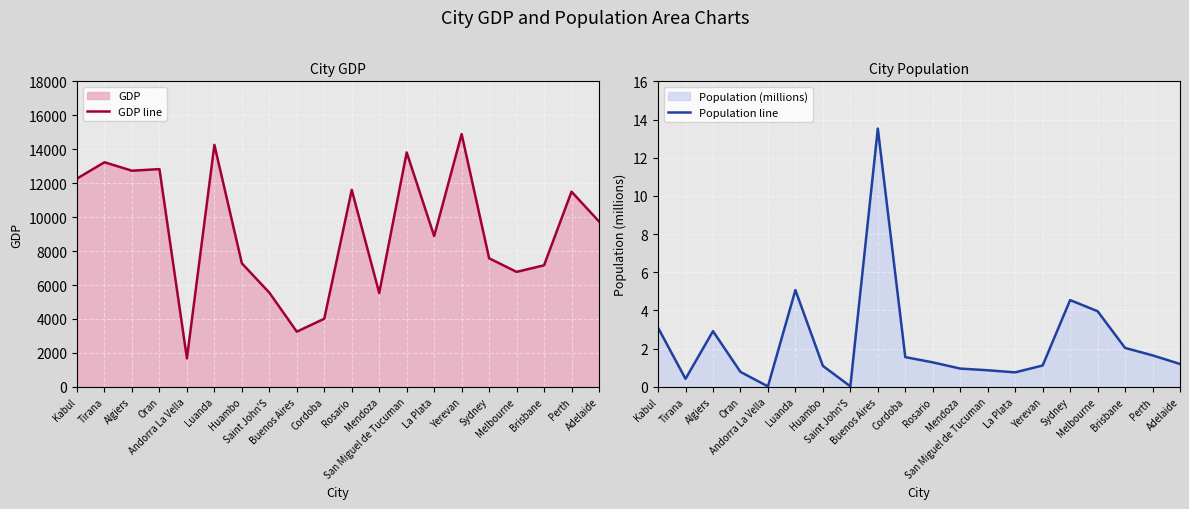

True or false: Population line and GDP line intersect in this chart.

False